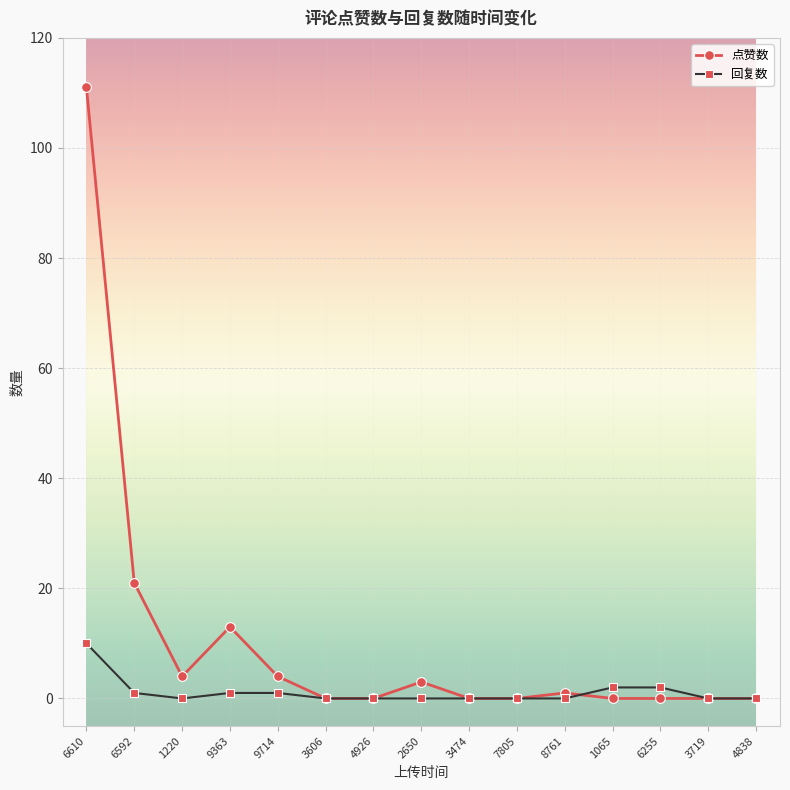

Which series has the widest spread of values?

点赞数